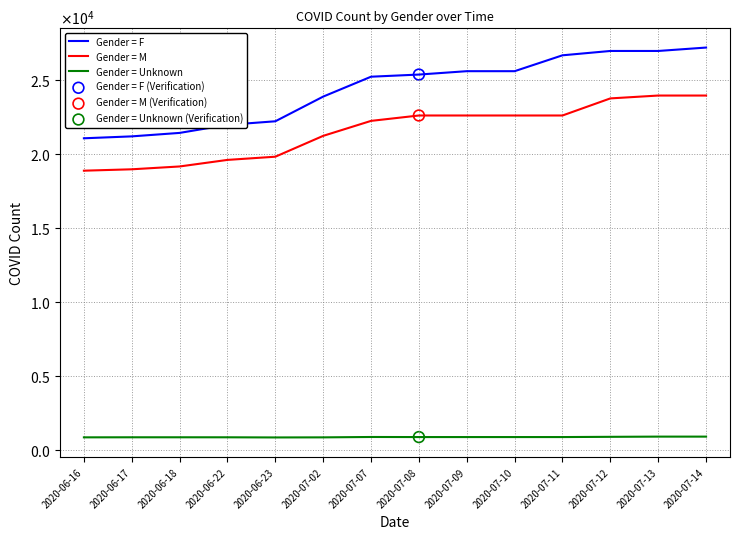

At how many categories does at least one series exceed 9734?

14